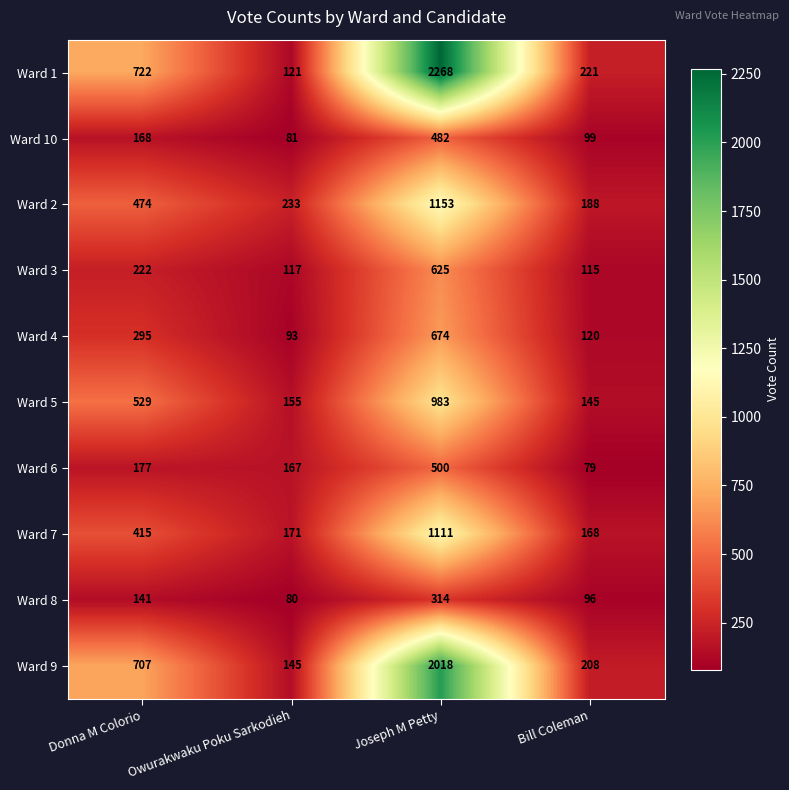

Which category has the highest value across all series?

Joseph M Petty